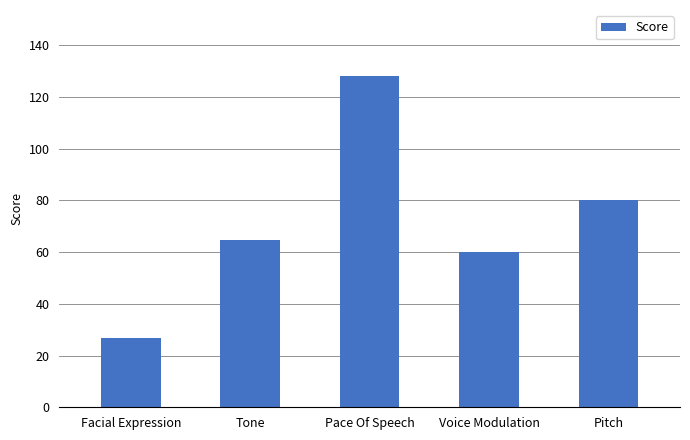

Reading right to left, list all the values displayed in this chart.

Pitch=80.0	Voice Modulation=60.0	Pace Of Speech=128.0	Tone=64.5	Facial Expression=26.7